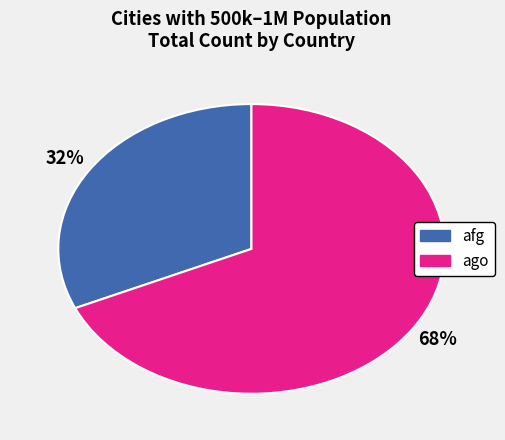

True or false: ago accounts for 32% of the total.

False